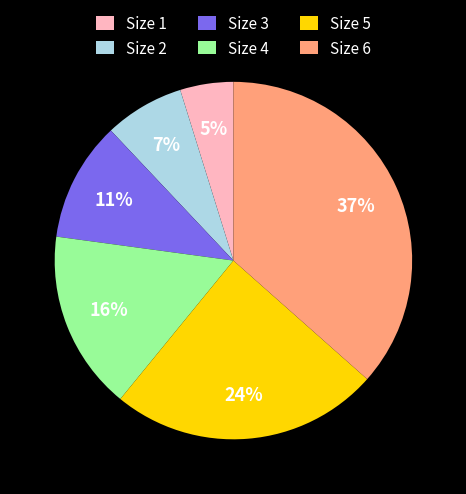

The Size 3 slice represents 11% of the pie. True or false?

True